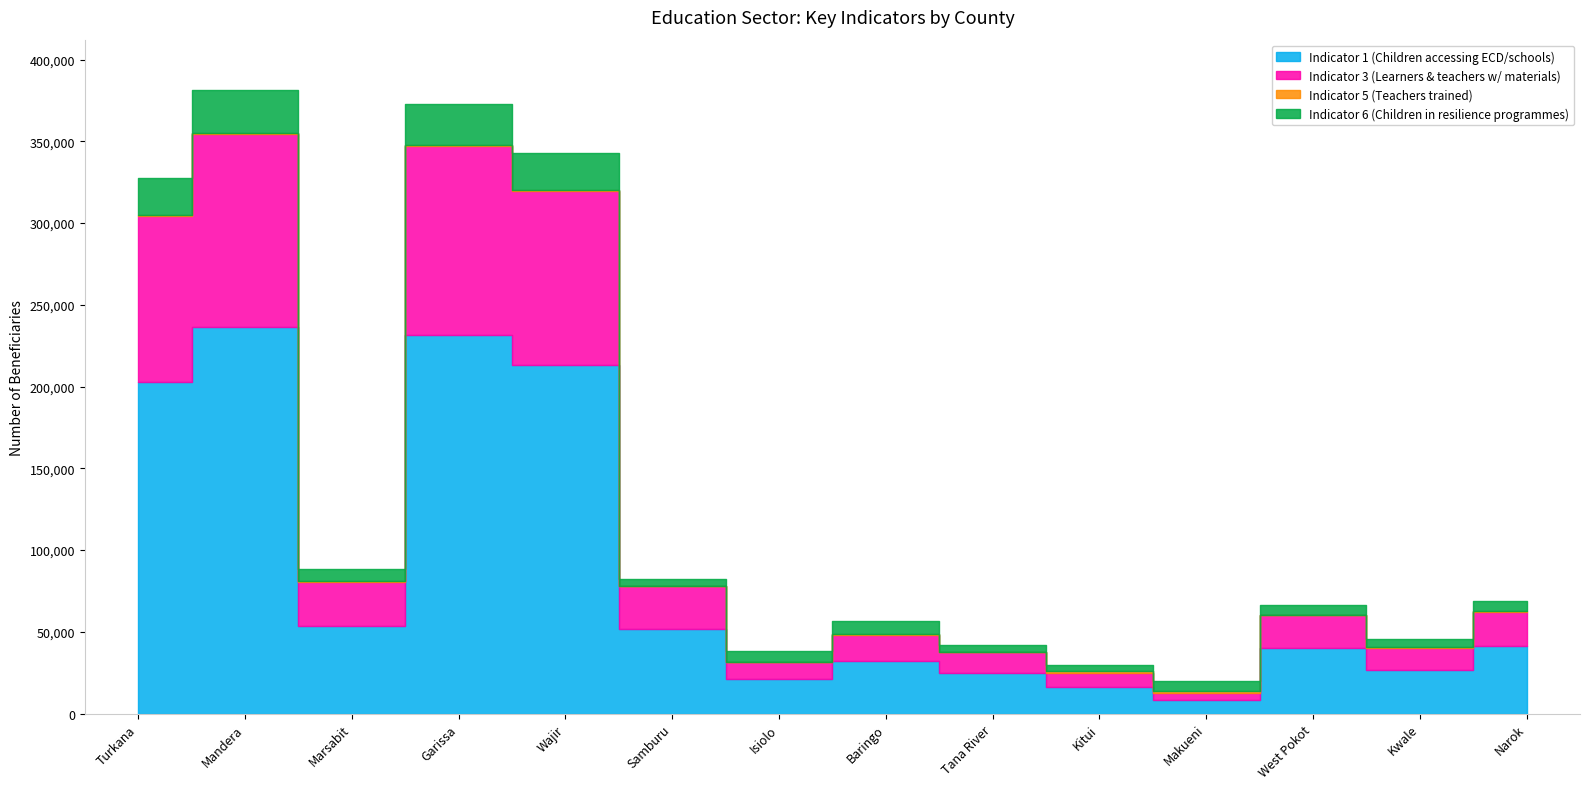

What are all the series names shown in the legend?

Indicator 1 (Children accessing ECD/schools), Indicator 3 (Learners & teachers w/ materials), Indicator 5 (Teachers trained), Indicator 6 (Children in resilience programmes)